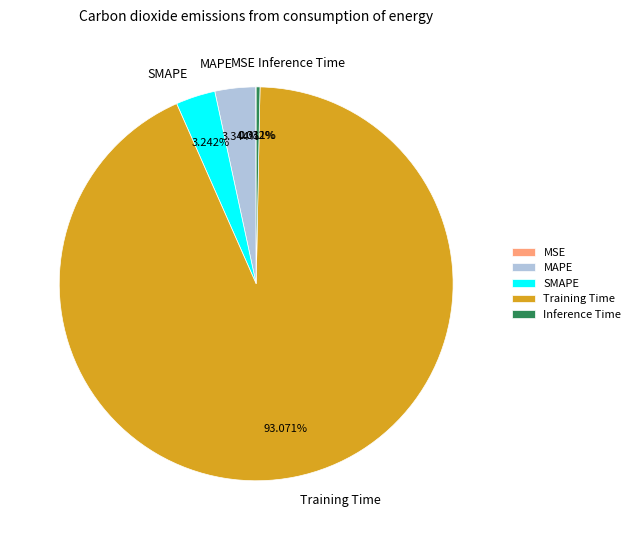

The SMAPE slice represents 3% of the pie. True or false?

True